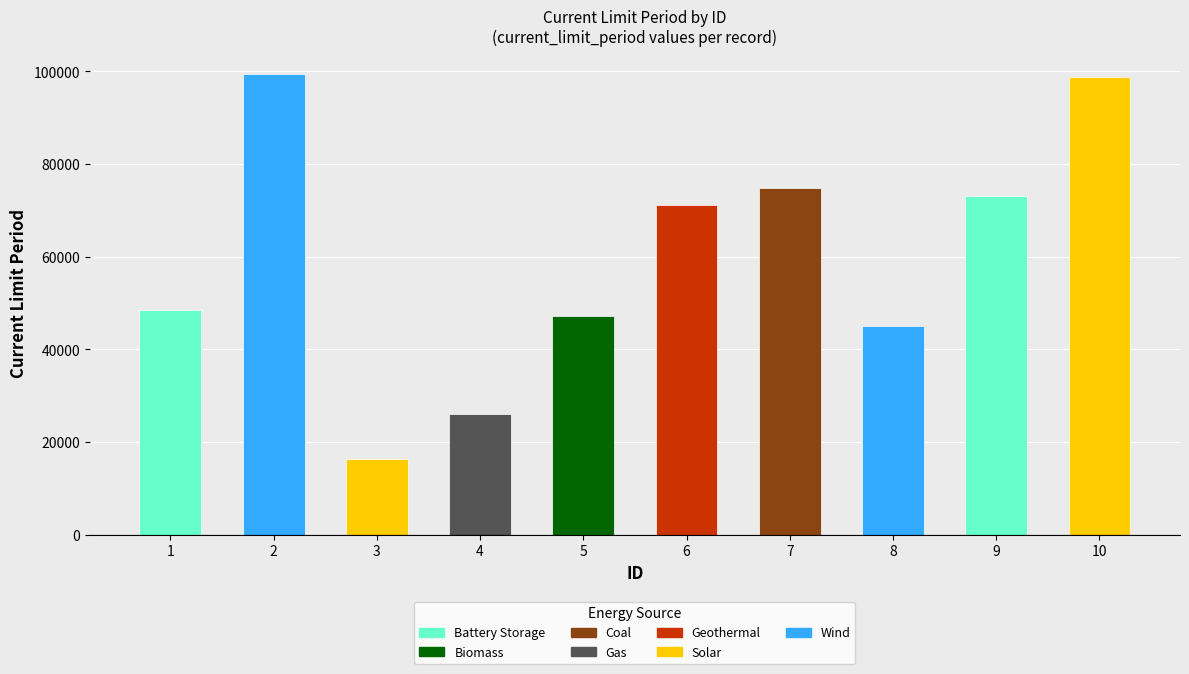

What is the approximate value at 9, to the nearest 10?

73110